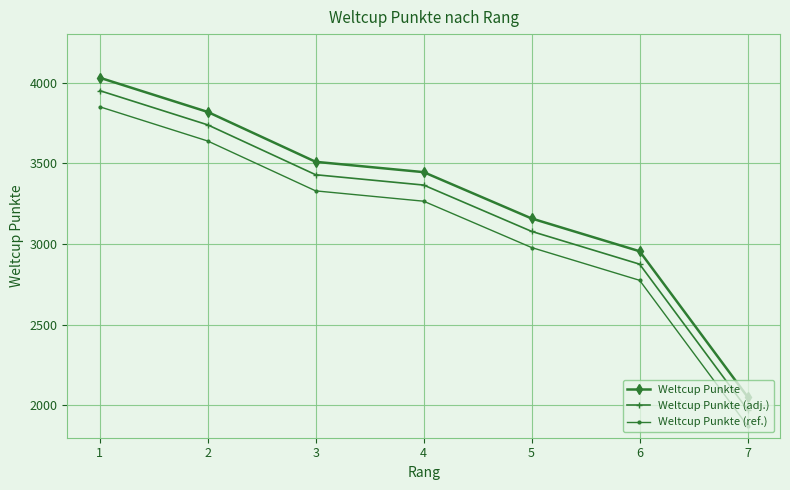

Which category has the highest value across all series?

1